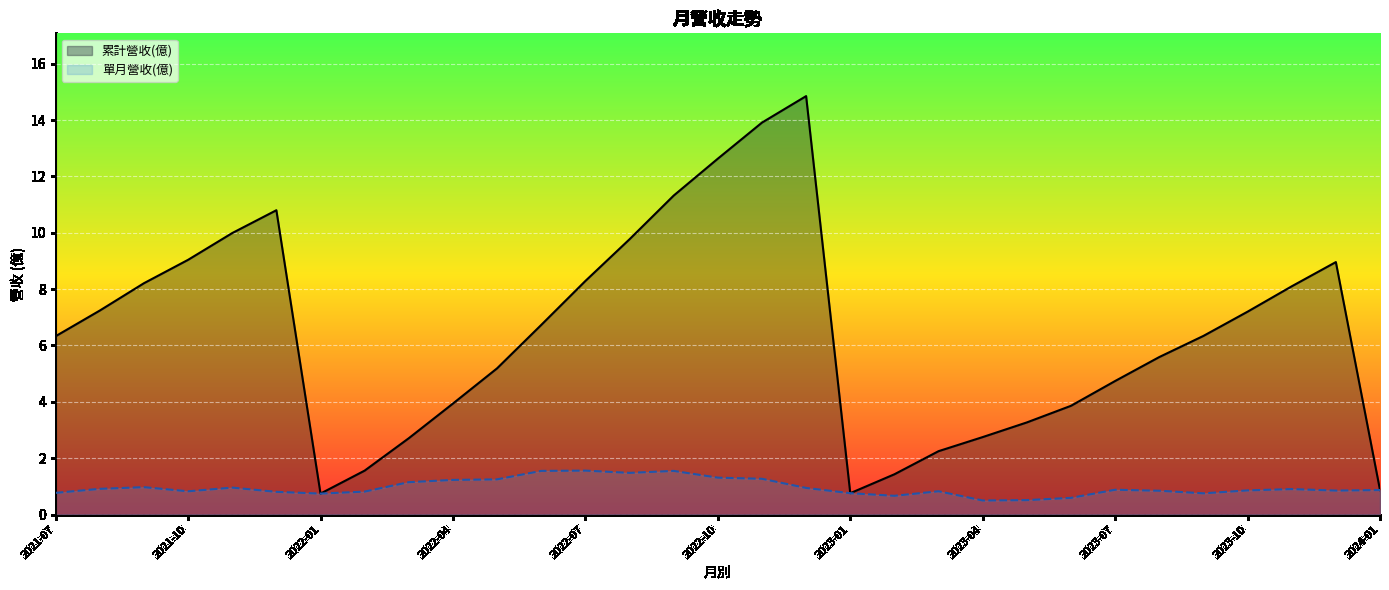

What position from the right is 2023-09?

5